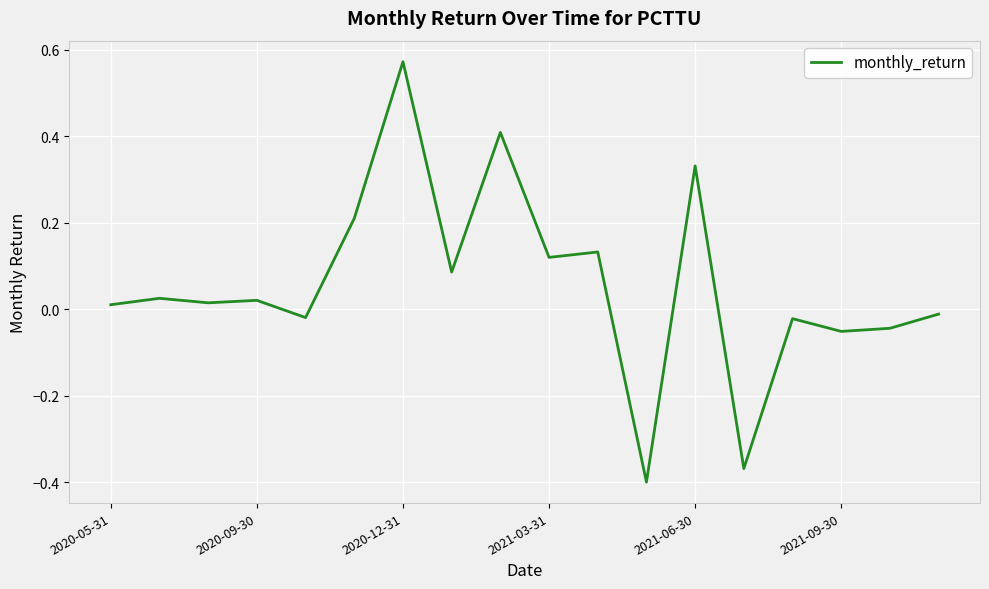

True or false: there are more than 2 points higher than both neighbors.

True